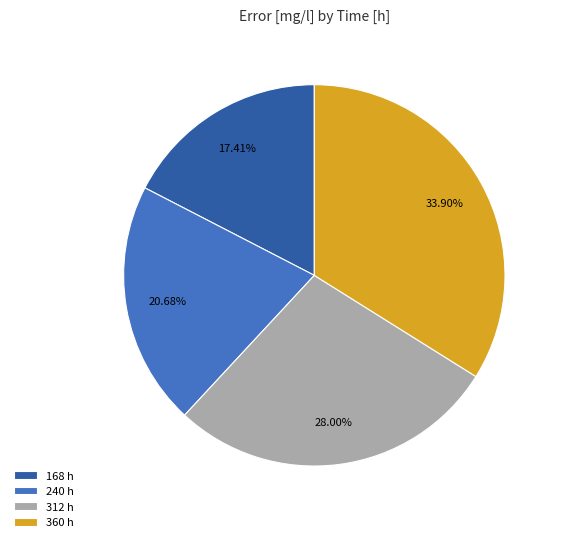

Between 312 and 240, which is larger?

312